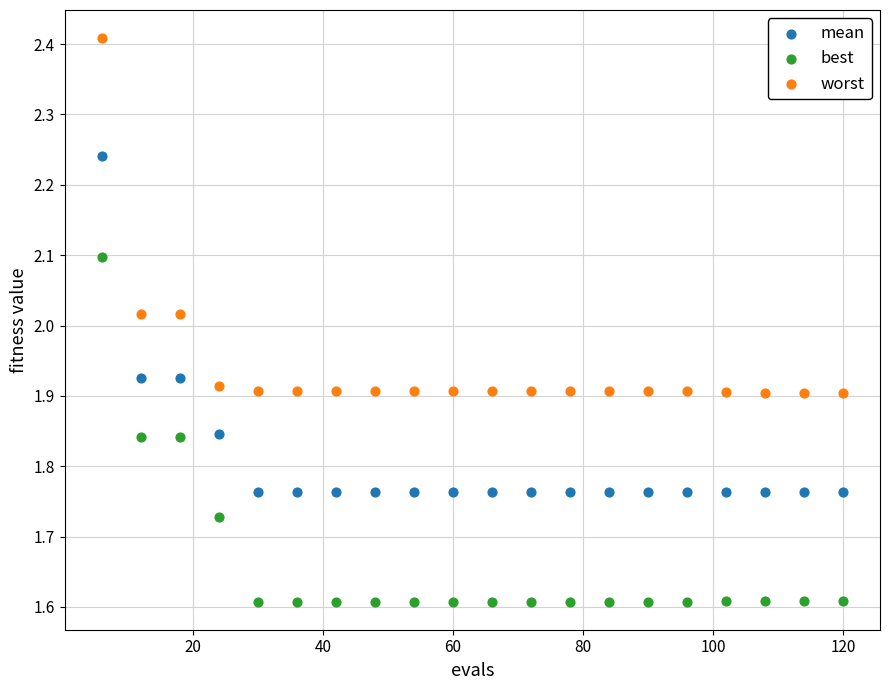

What are all the series names shown in the legend?

mean, best, worst